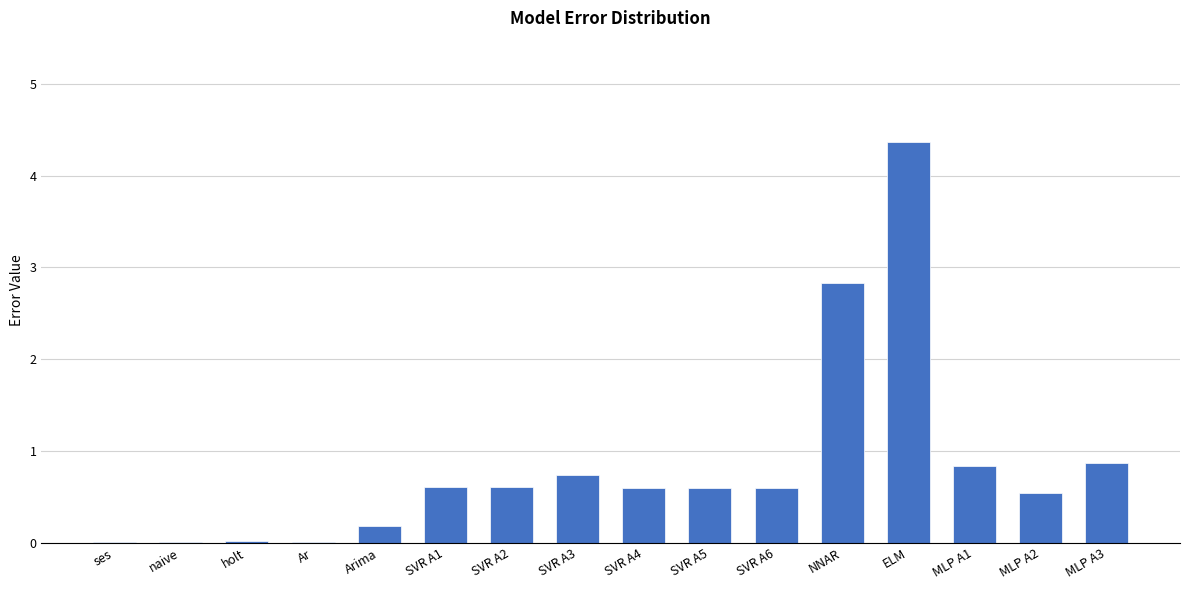

What is the sum of all values?

13.4